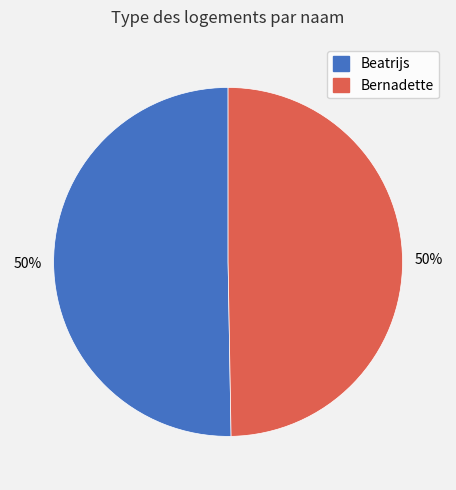

The Bernadette slice represents 50% of the pie. True or false?

True